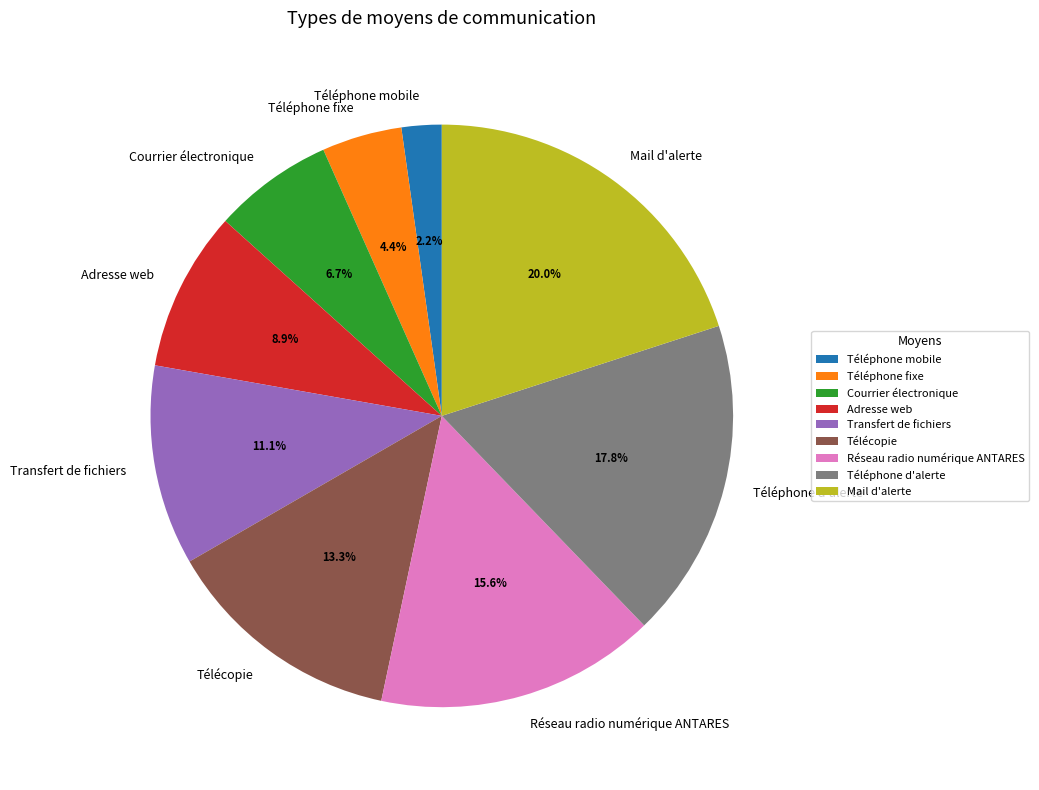

What percentage do Transfert de fichiers and Réseau radio numérique ANTARES together represent?

26.7%